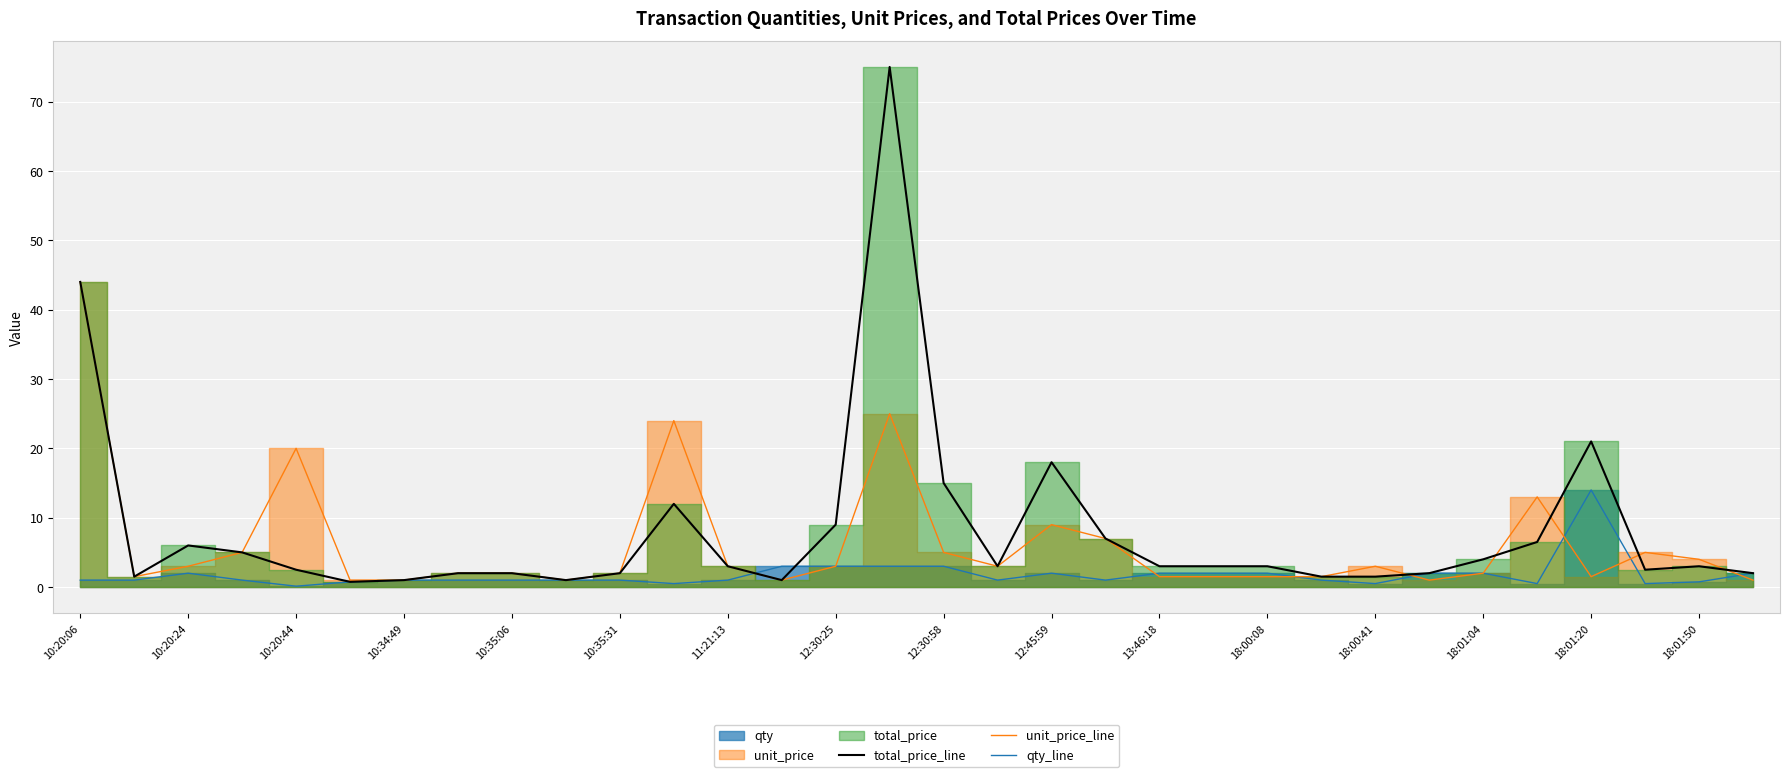

What is the maximum value for total_price_line?

75.0